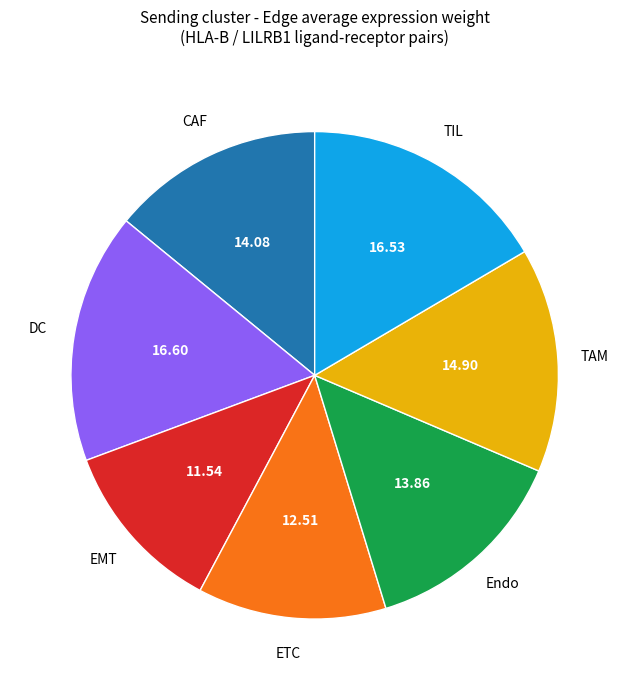

Does any single category account for the majority?

No